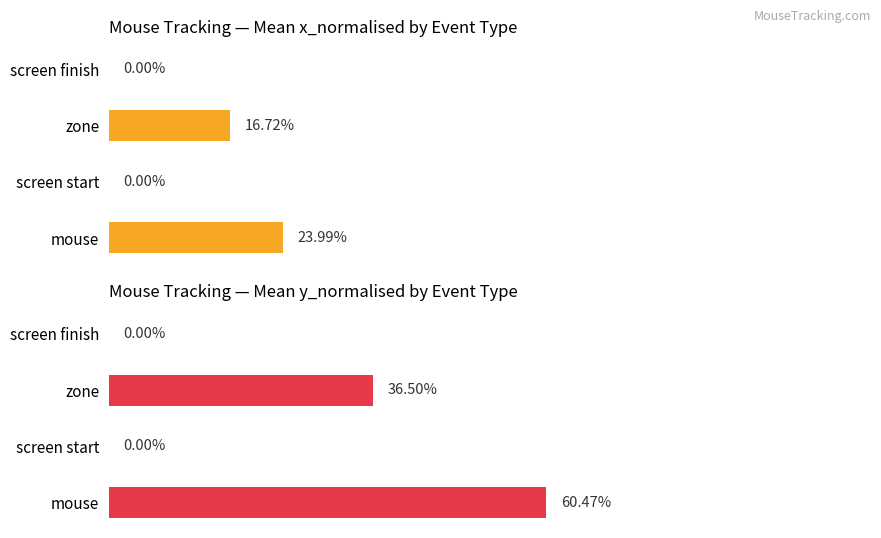

Reading left to right, extract all data points from this chart.

Avg x_normalised: 0.2	0.0	0.2	0.0
Avg y_normalised: 0.6	0.0	0.4	0.0